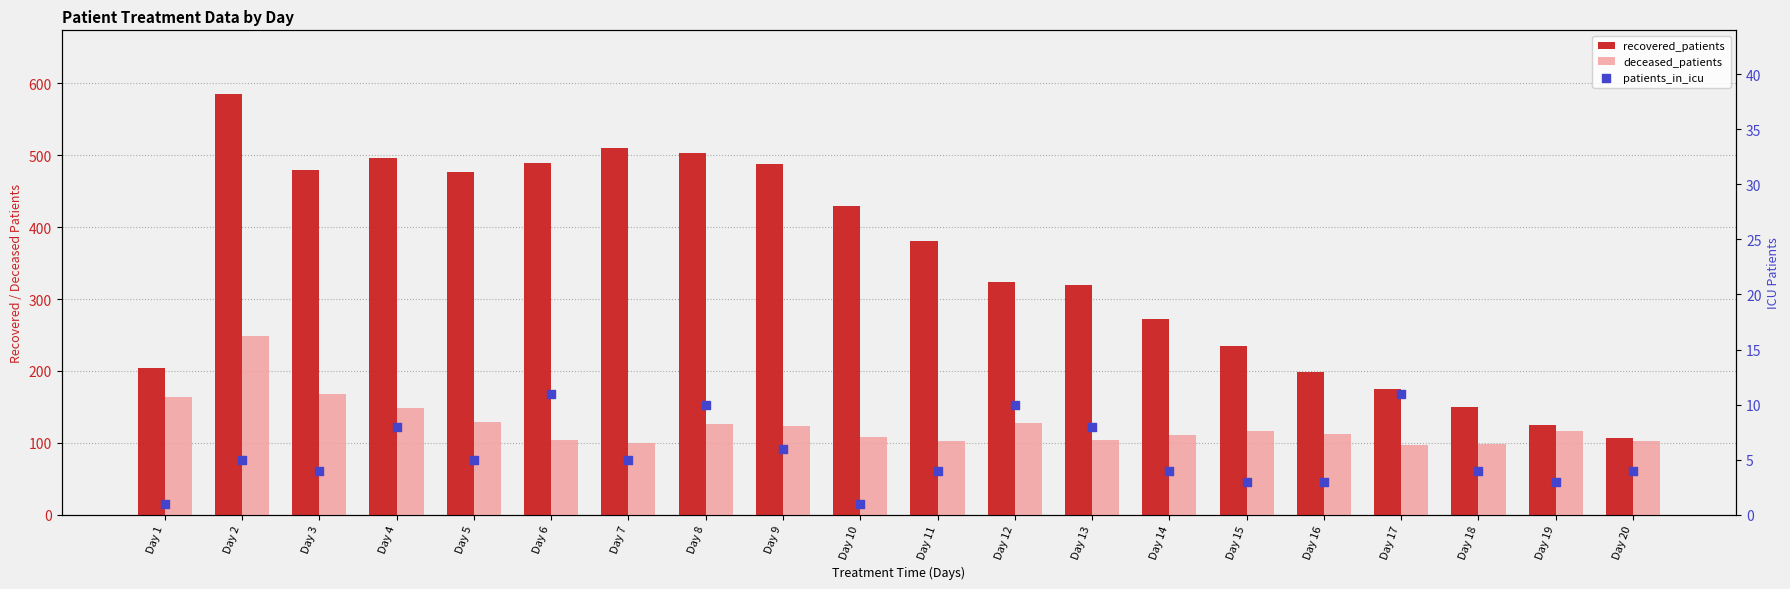

At which category is the sum across all series the highest?

Day 2